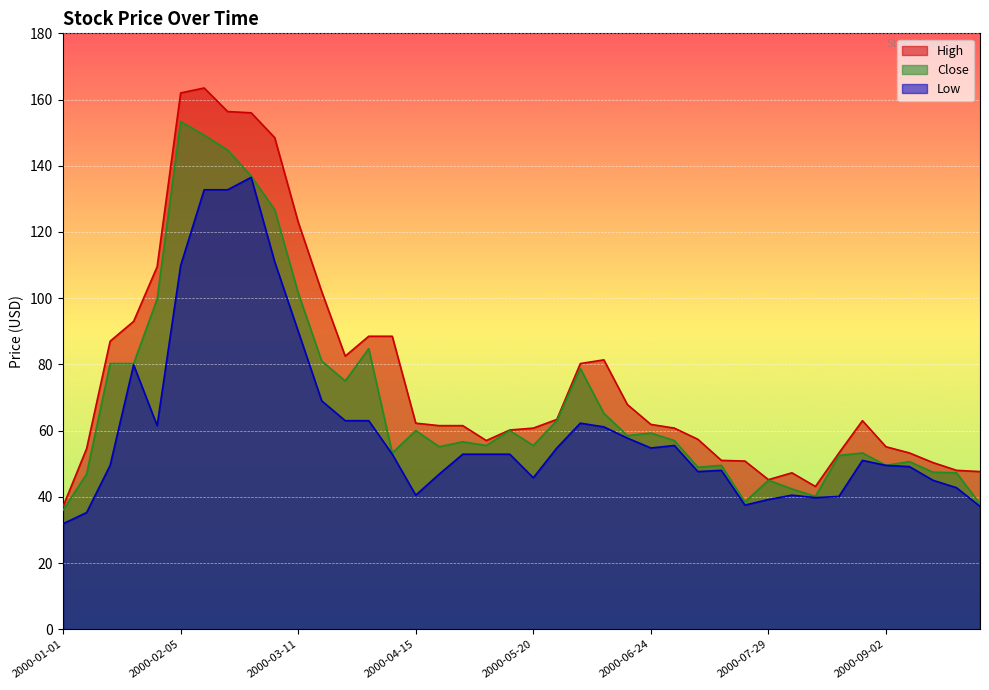

True or false: Low and Close cross at least once.

False